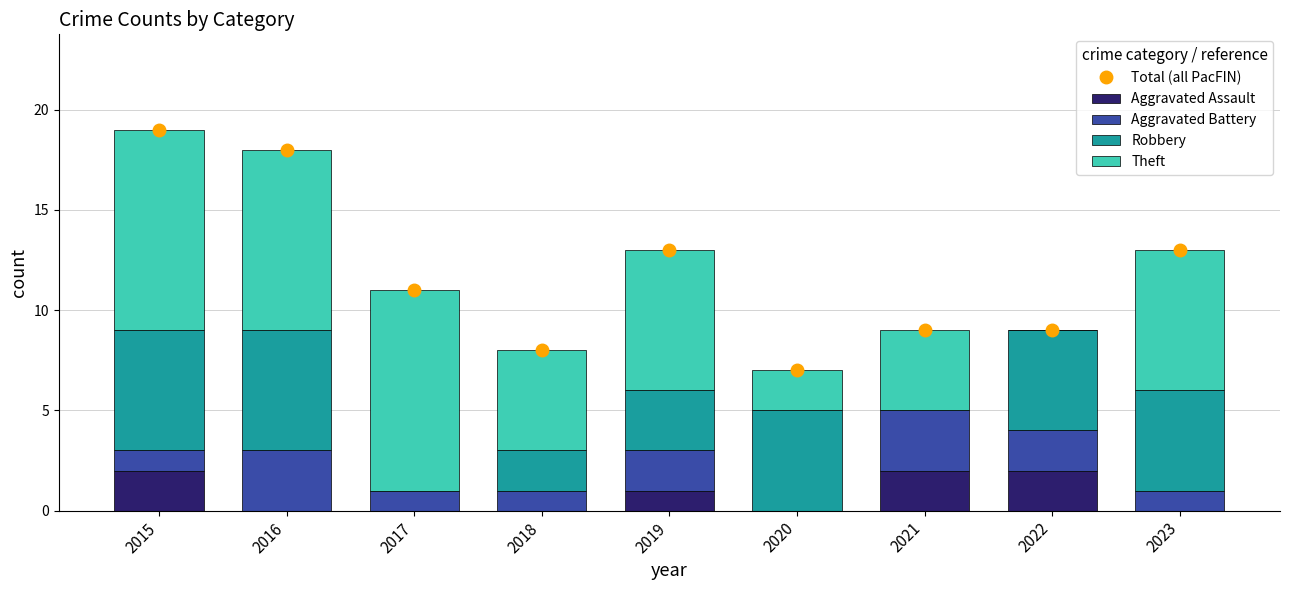

Count the number of data series in this chart.

5